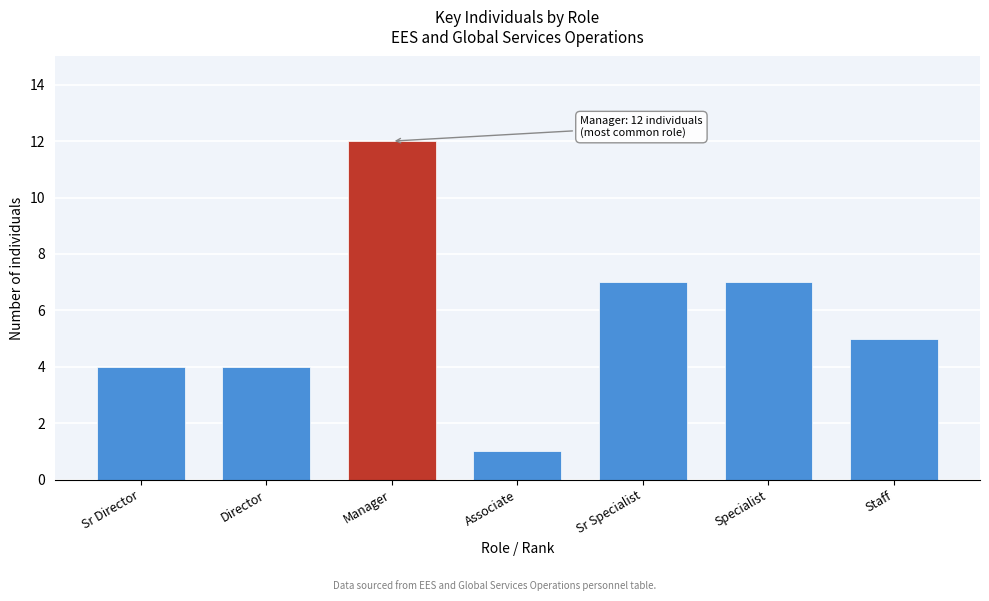

Reading left to right, transcribe all the data shown in this chart.

4	4	12	1	7	7	5